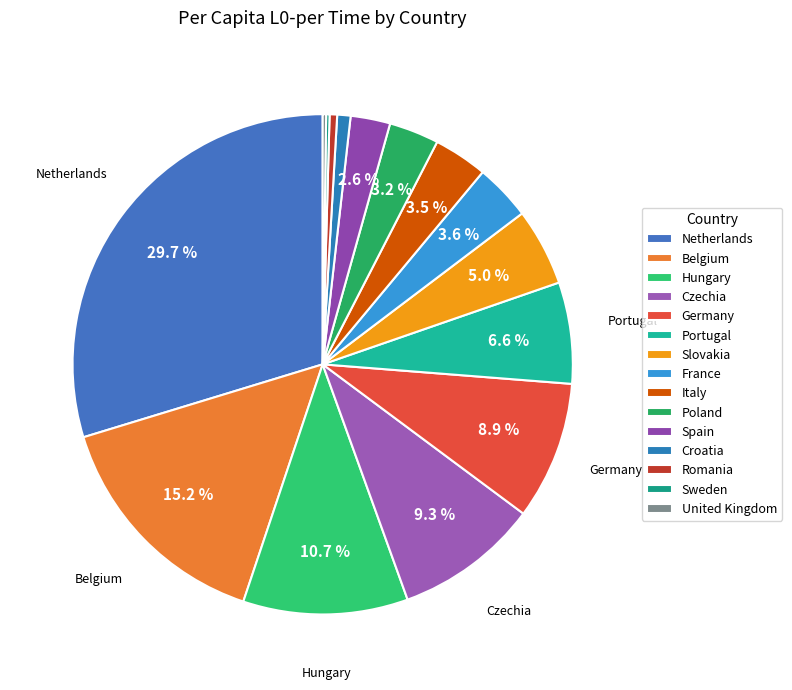

Which has a higher value, Sweden or Poland?

Poland